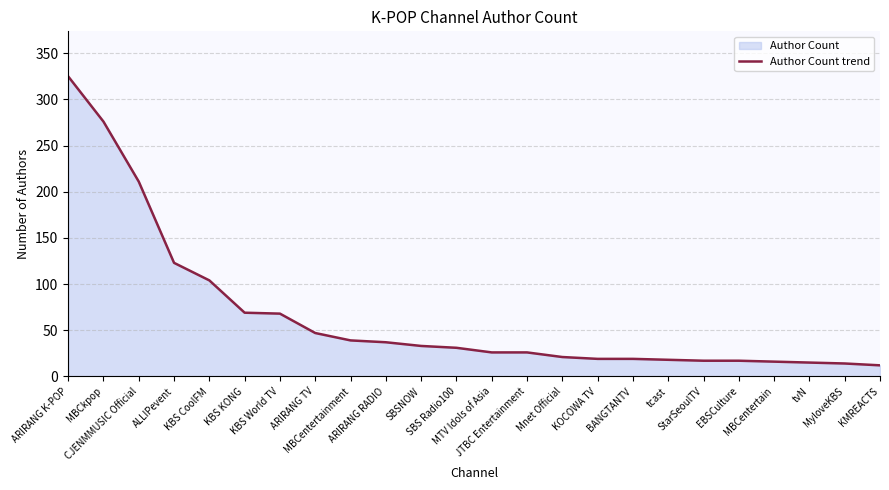

What is the label of the 24th point from the right?

ARIRANG K-POP